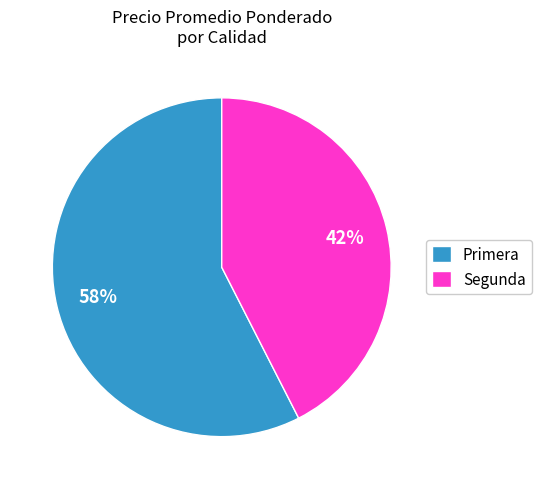

To the nearest percent, what is the average slice percentage?

50%